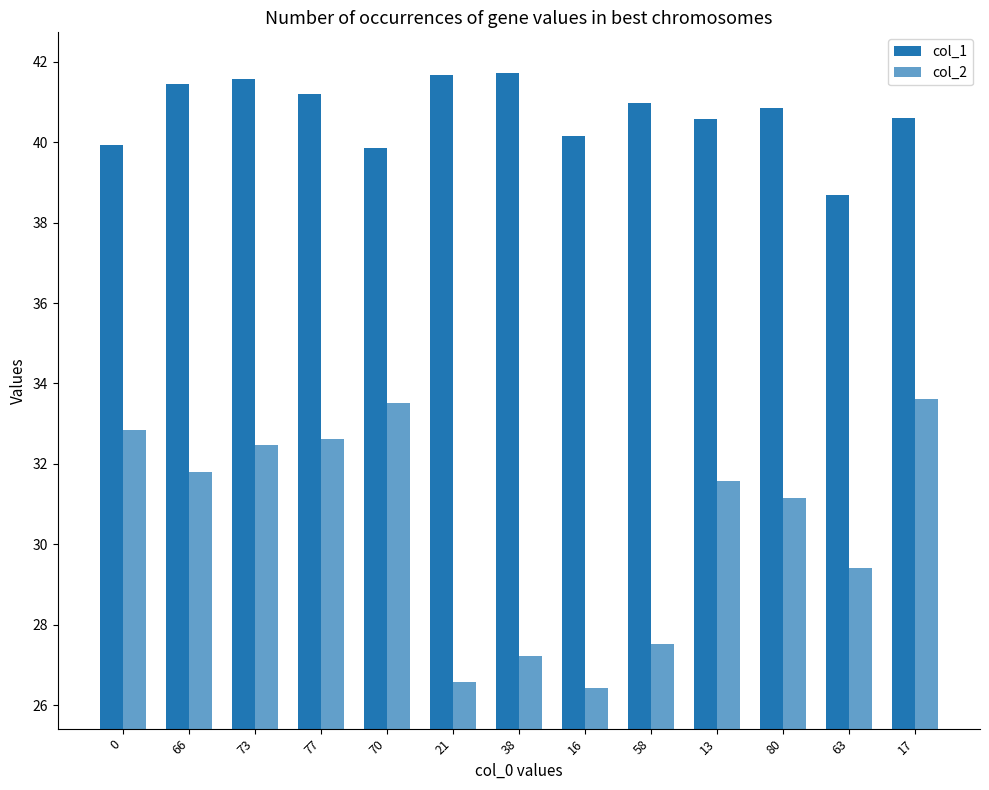

How many distinct data groups are displayed?

2